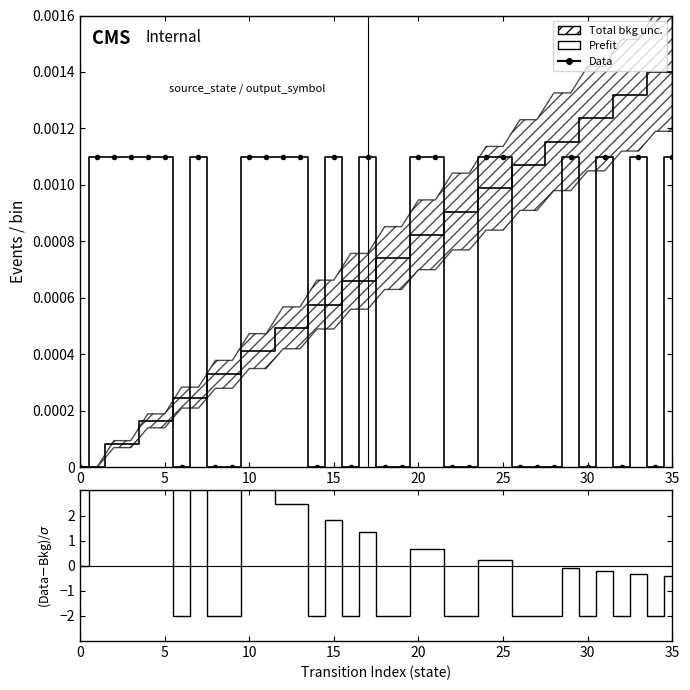

What is the smallest value displayed?

-2.0